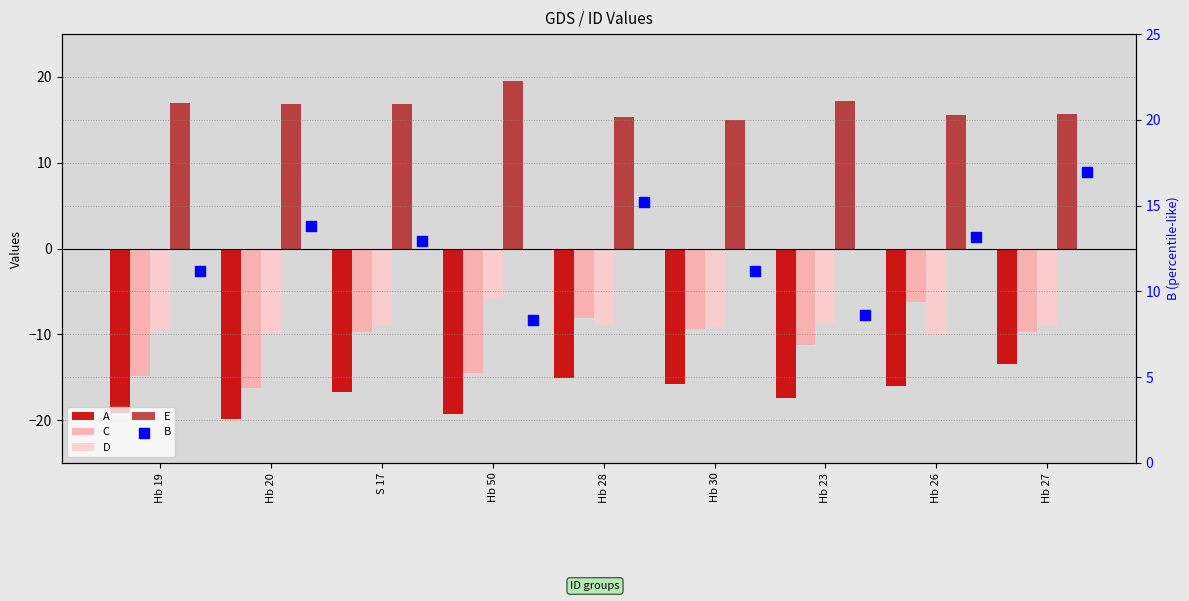

Which series has the largest total across all categories?

E